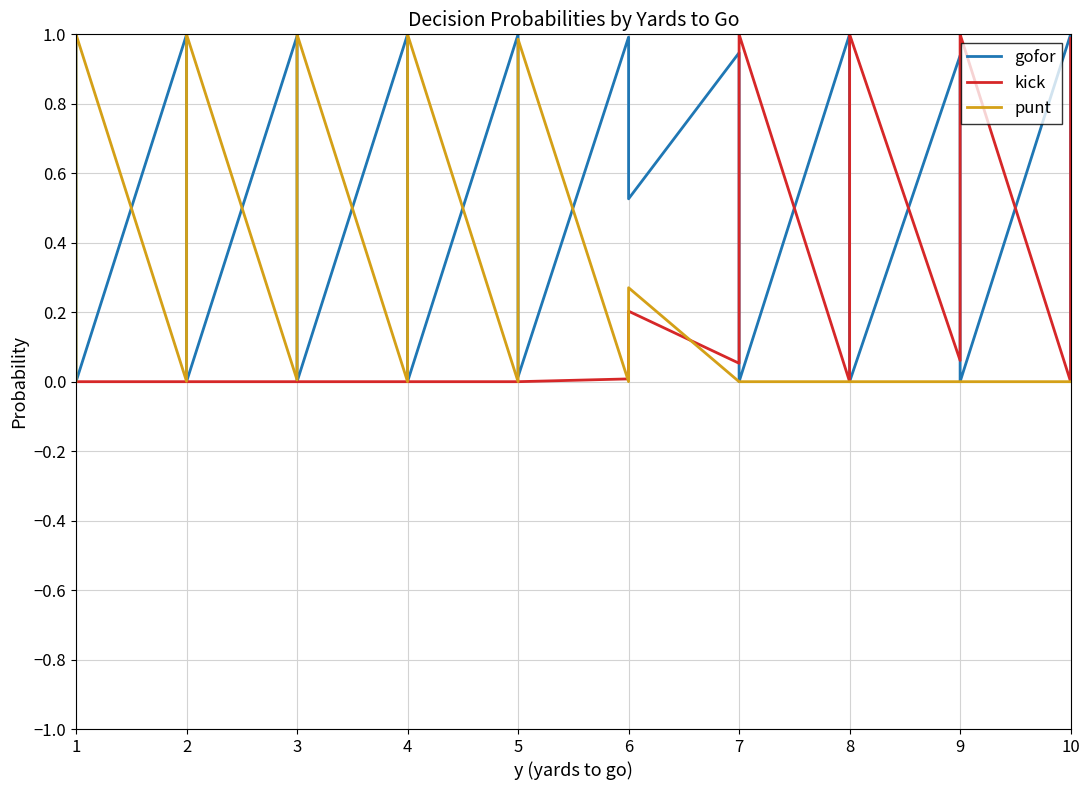

List the series in order of their peak value, highest first.

gofor, kick, punt